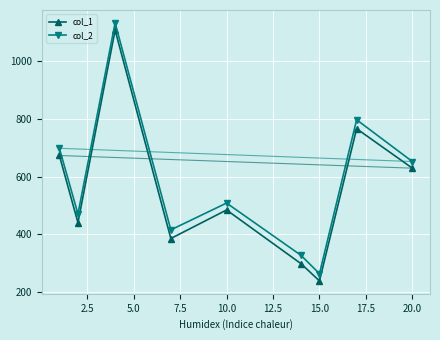

True or false: col_2 and col_1 cross at least once.

False